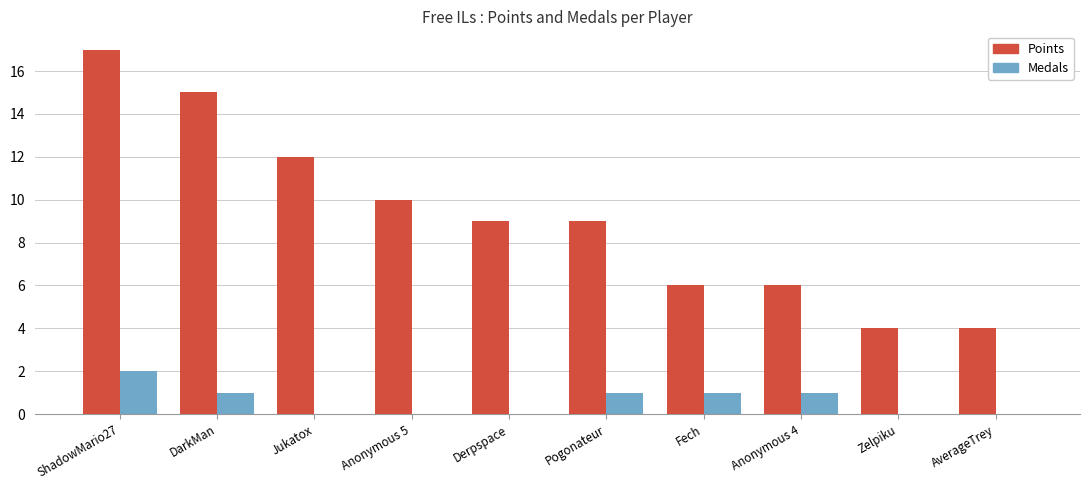

Where does the Points series first go above 9?

ShadowMario27